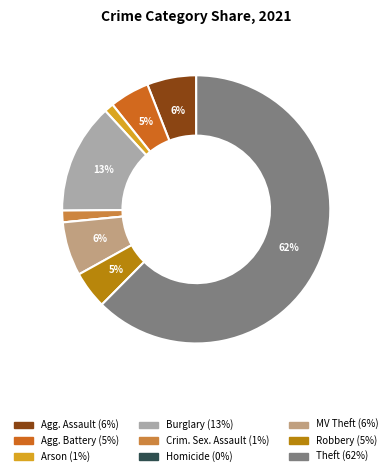

Is there any slice that represents more than half of the pie?

Yes